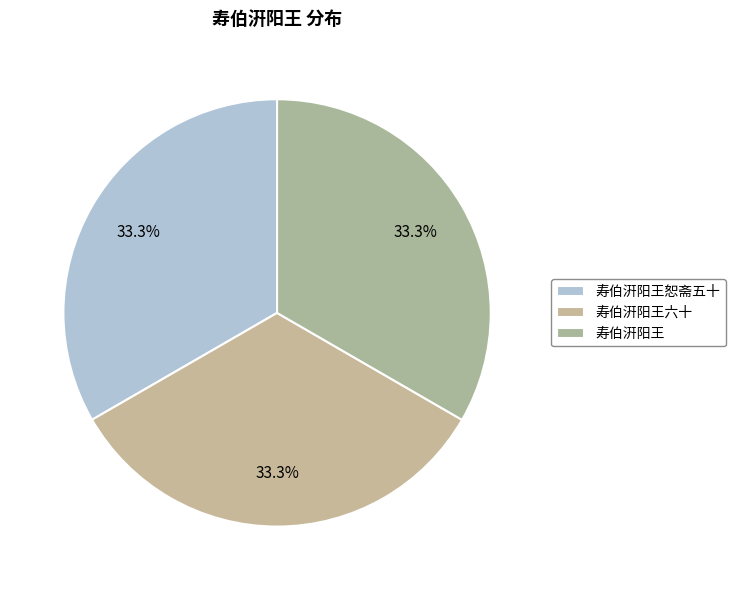

Does any single category account for the majority?

No